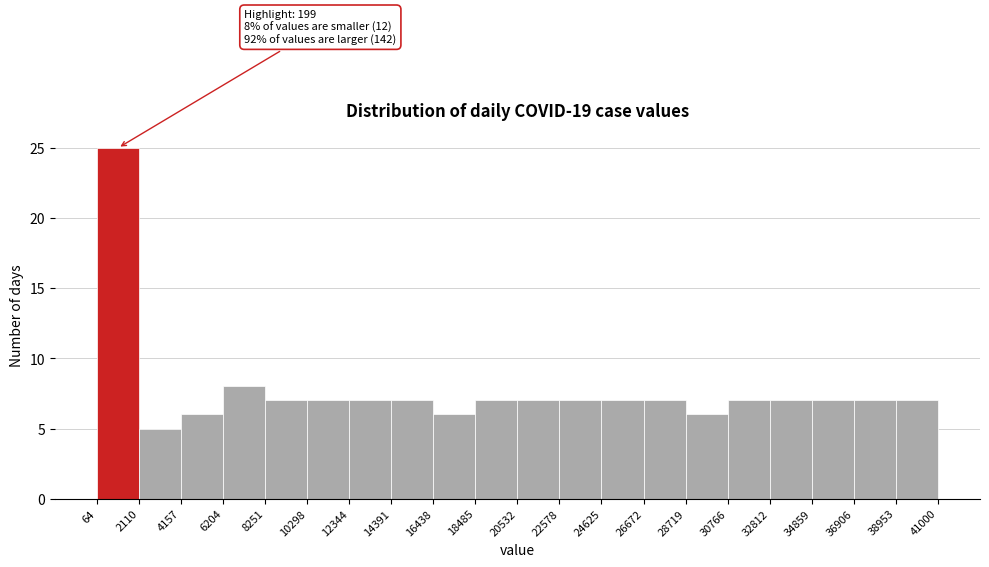

Which range on the x-axis has the tallest bar?

64 to 2110